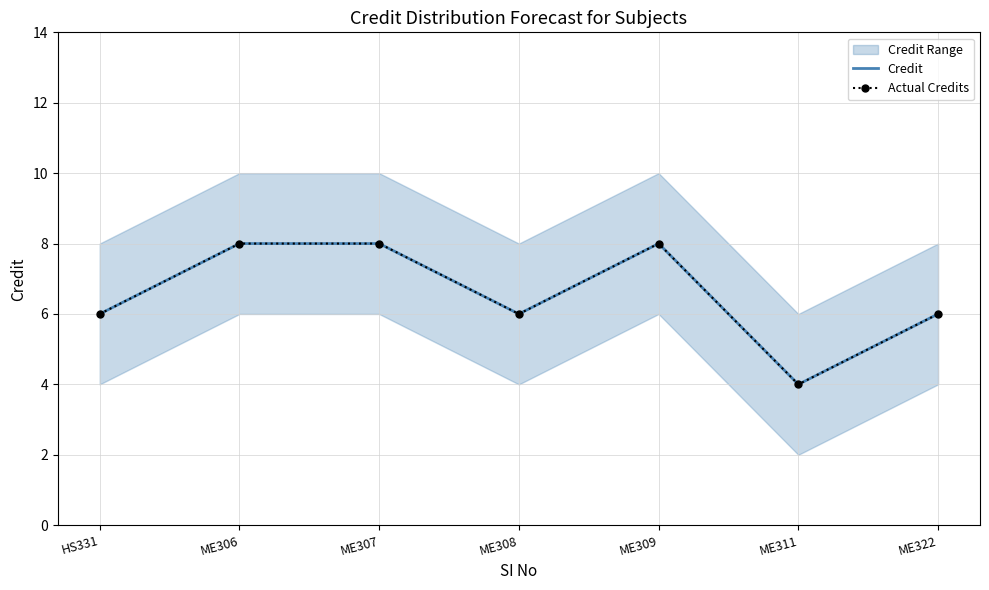

What position from the right is ME307?

5